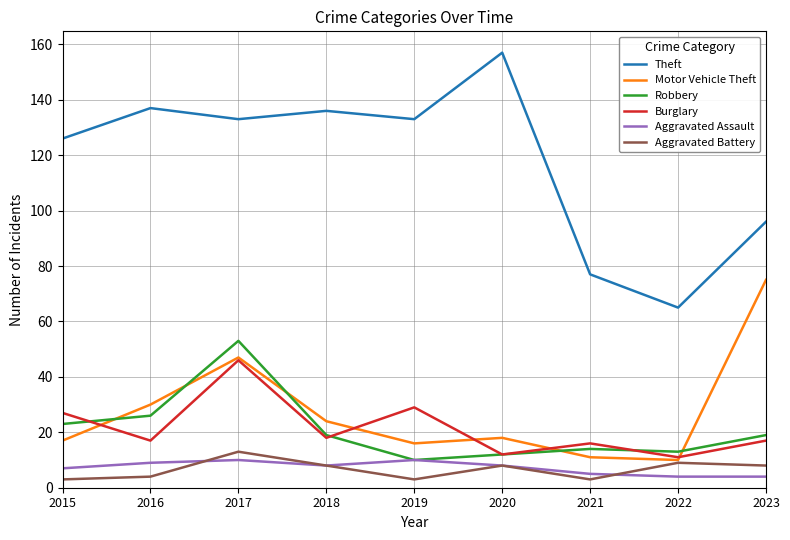

At how many categories does at least one series exceed 104?

6